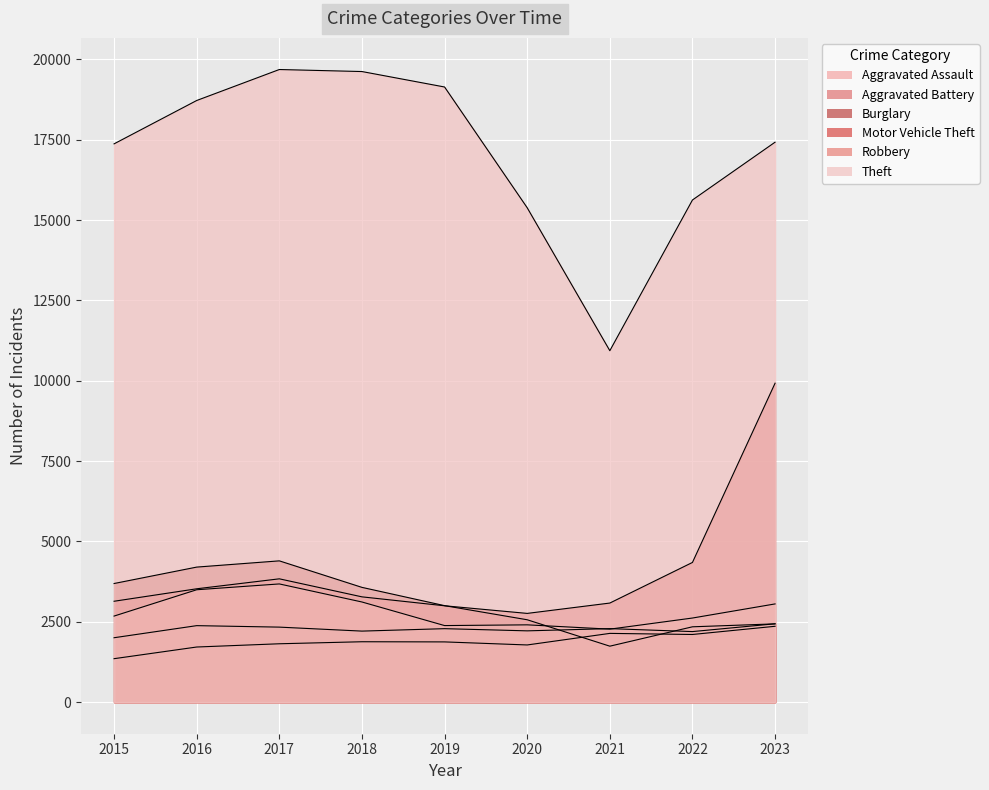

Which has a higher value, 2016 or 2023?

2023